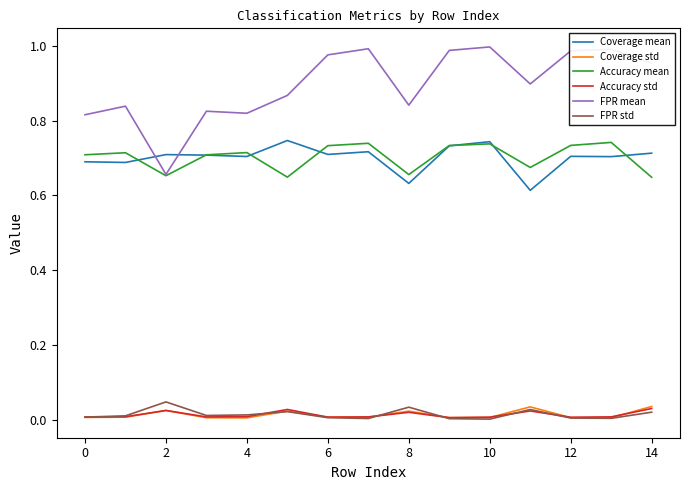

What are all the series names shown in the legend?

Coverage mean, Coverage std, Accuracy mean, Accuracy std, FPR mean, FPR std